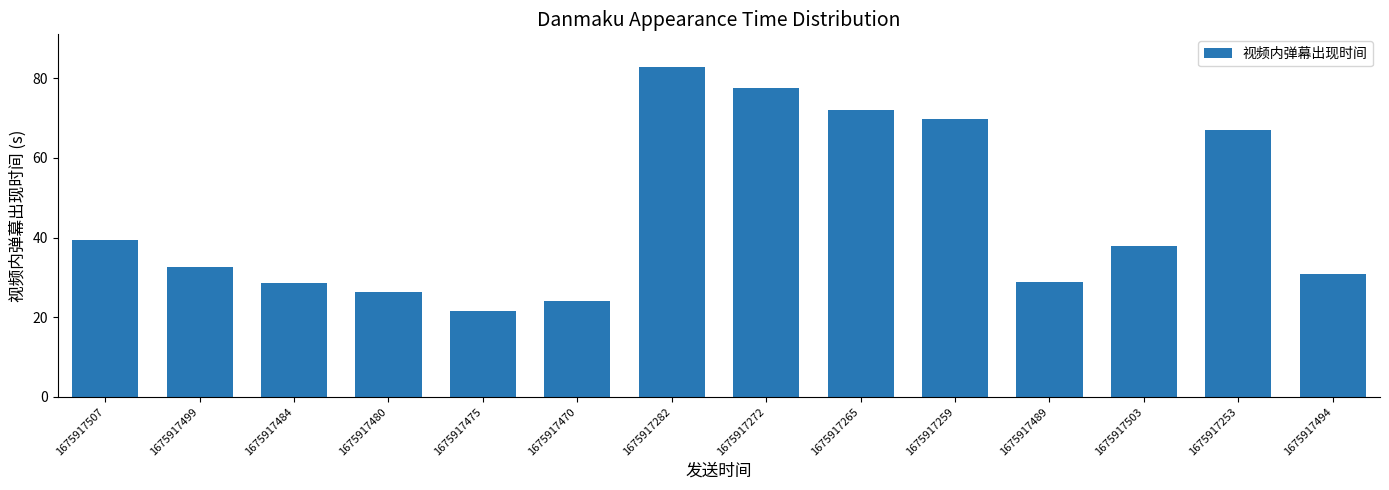

Which has a higher value, 1675917282 or 1675917480?

1675917282